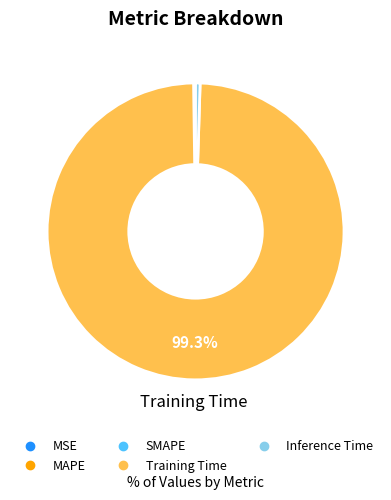

Is there a majority slice in this chart?

Yes